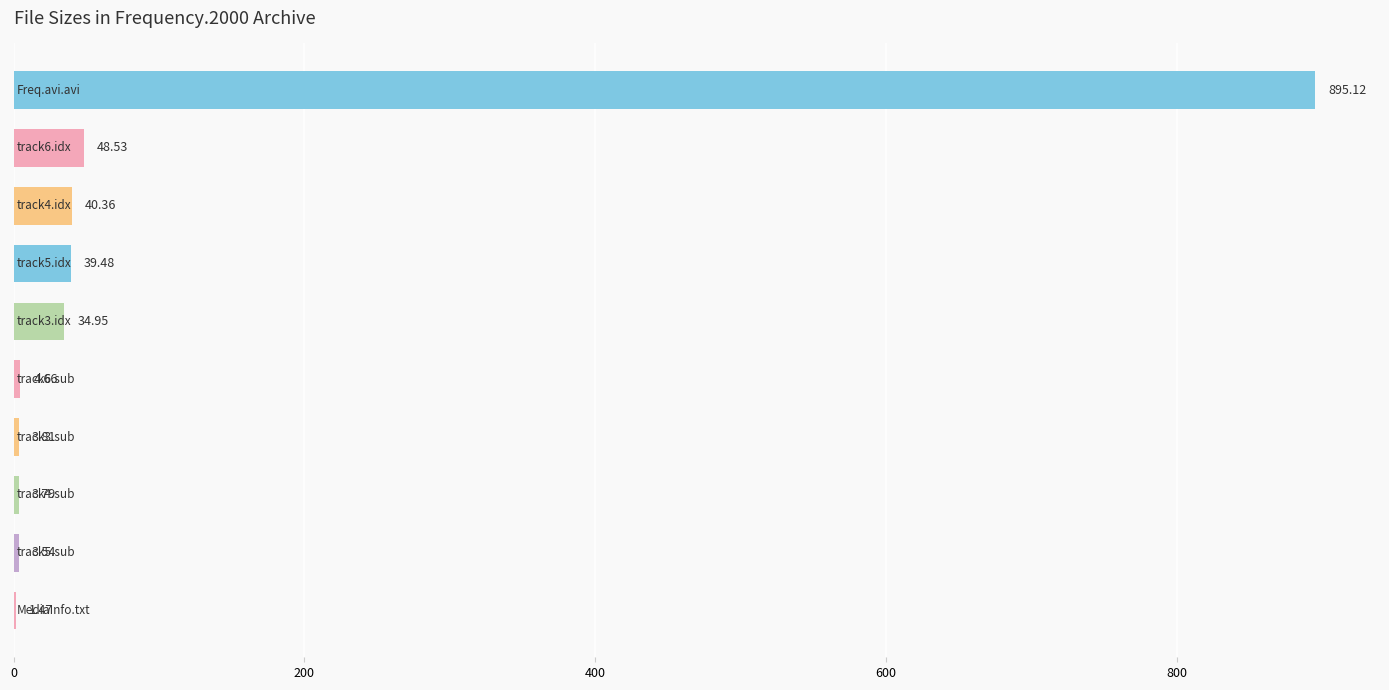

What is the sum of all values?

1075.7